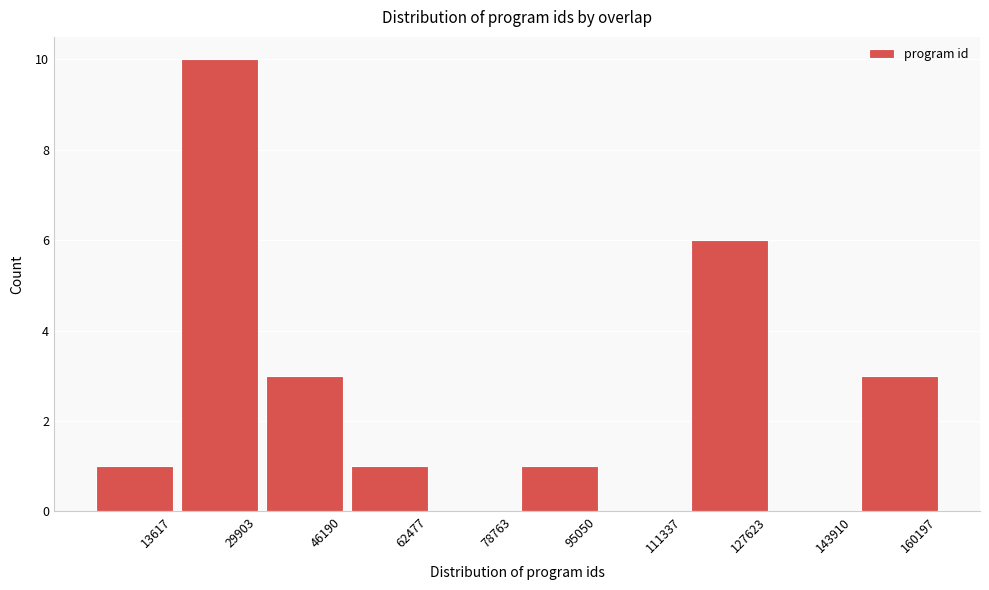

Reading right to left, transcribe all the data shown in this chart.

160197=3	143910=0	127623=6	111337=0	95050=1	78763=0	62477=1	46190=3	29903=10	13617=1